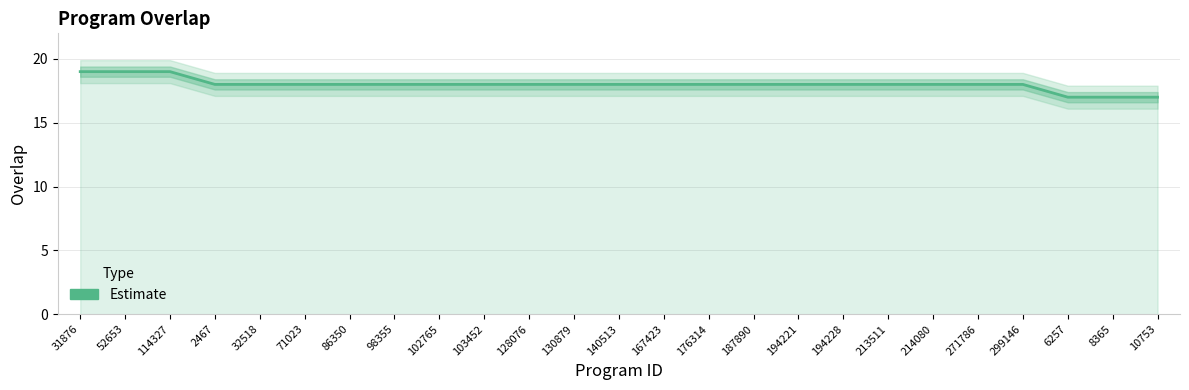

What is the label of the 8th point from the left?

98355